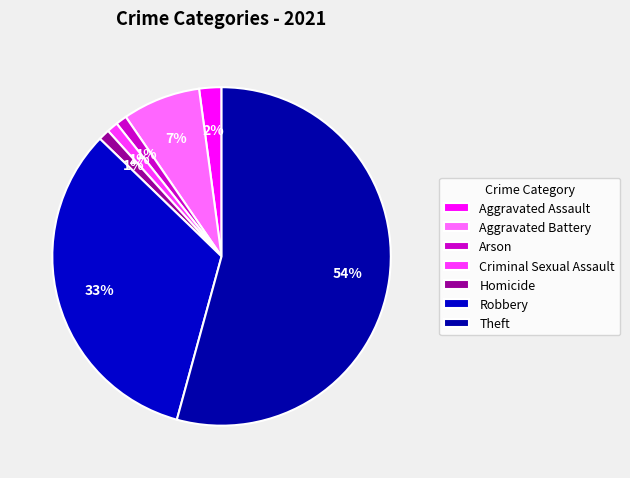

How much of the chart is everything except Aggravated Assault?

97.9%